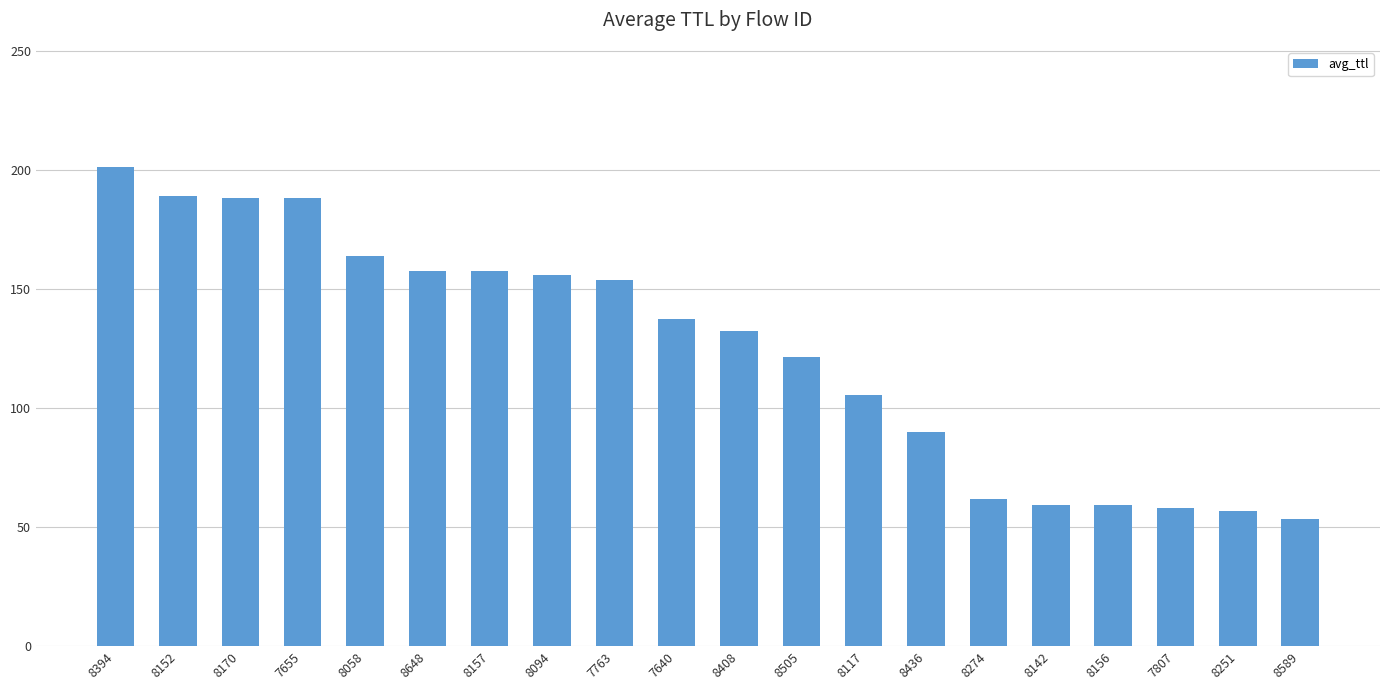

How many values are below 137?

10